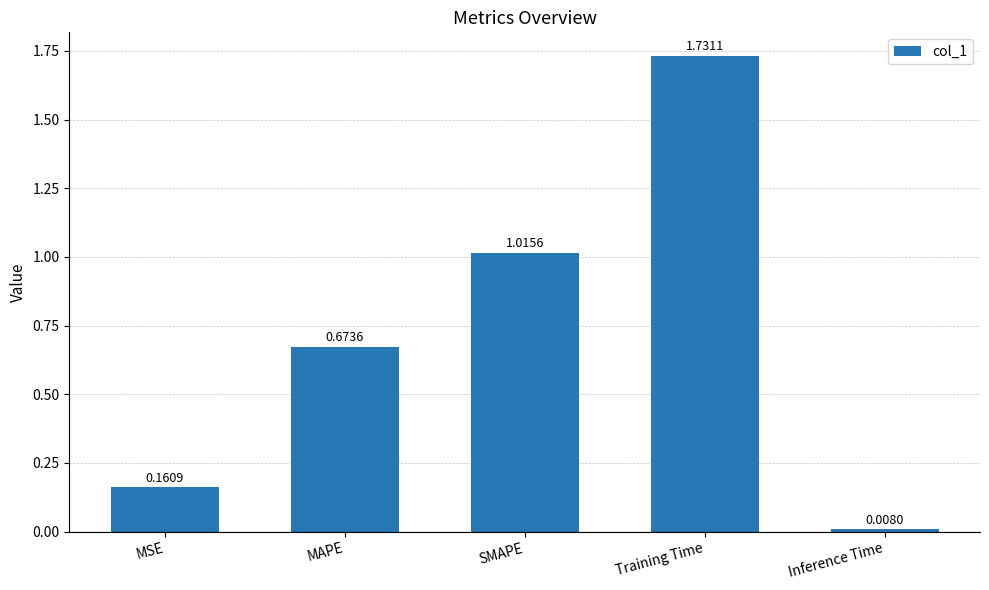

Which label corresponds to the largest value in the chart?

Training Time